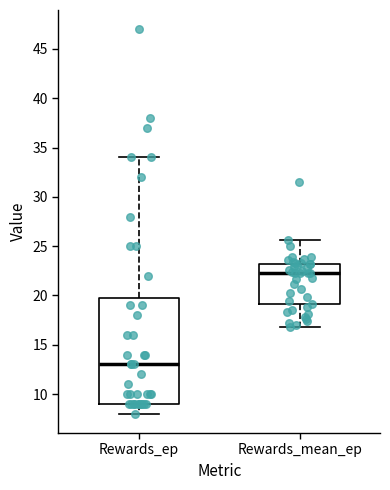

Comparing the boxes themselves (not the whiskers), which one is the tallest?

Rewards_ep